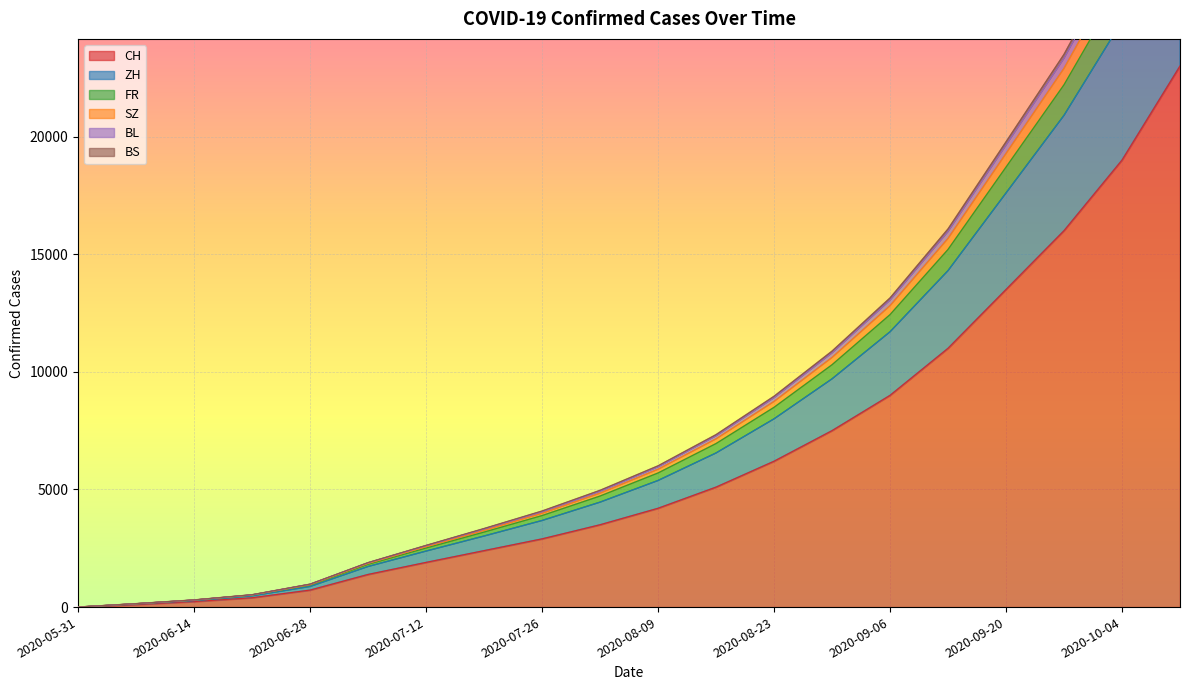

How many data points does each series have?

20